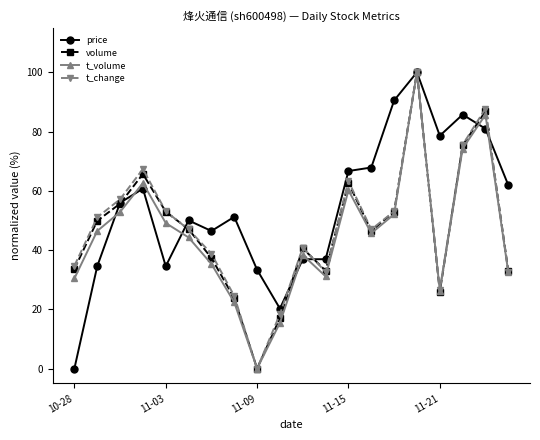

How many interior local valleys does the t_volume series have?

4